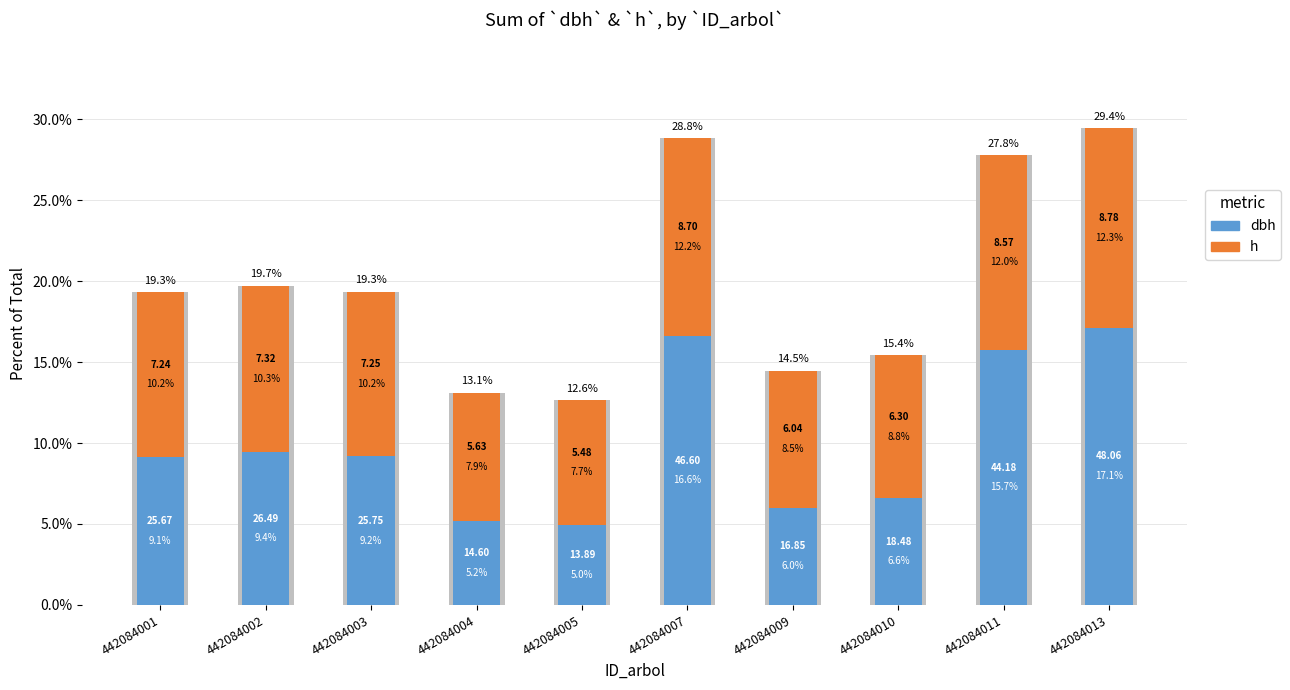

Rank the series by their maximum value, from highest to lowest.

dbh, h